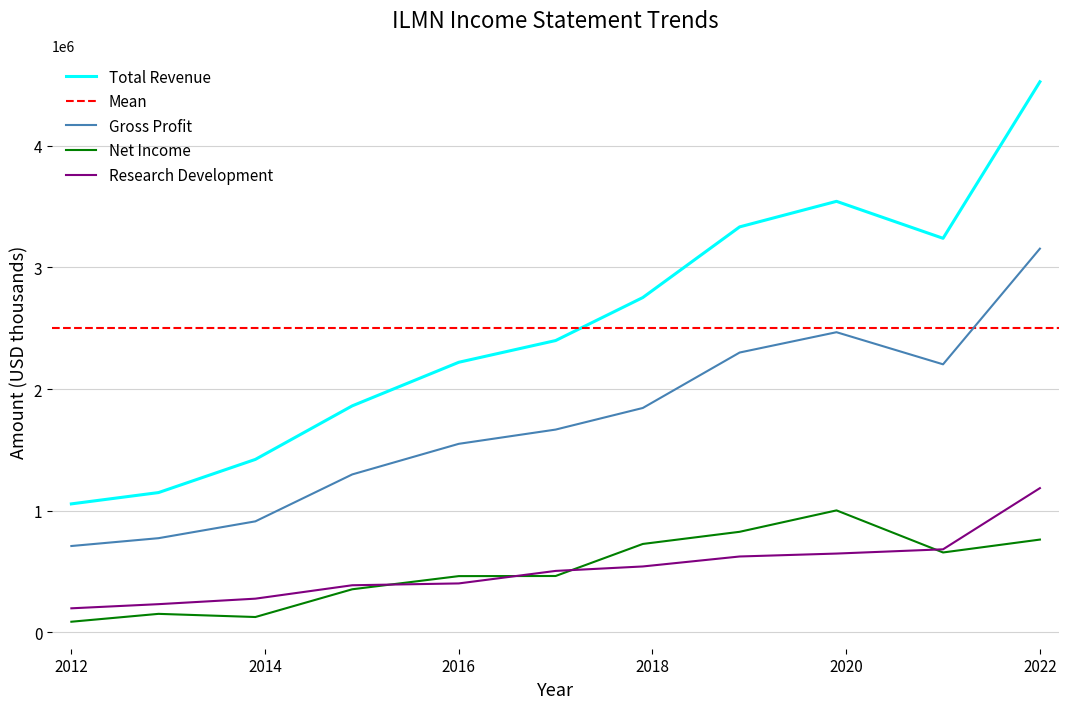

What is the highest value of the Net Income series?

1002000